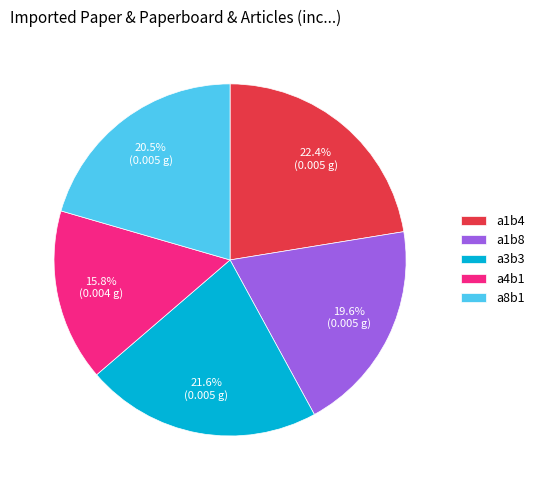

What percentage is NOT represented by a1b4?

77.6%